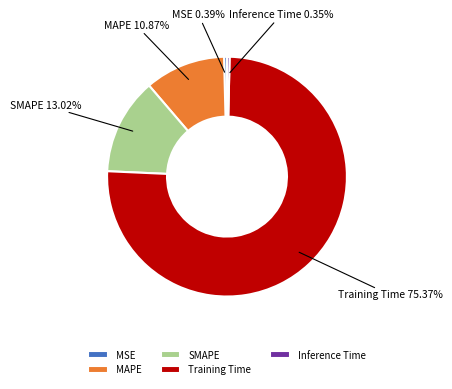

Is the sum of Training Time and SMAPE greater than half?

Yes